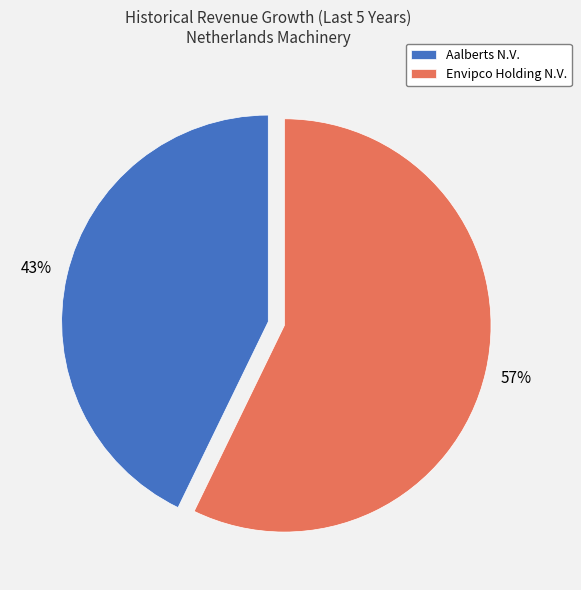

Rank the categories by value from lowest to highest.

Aalberts N.V., Envipco Holding N.V.